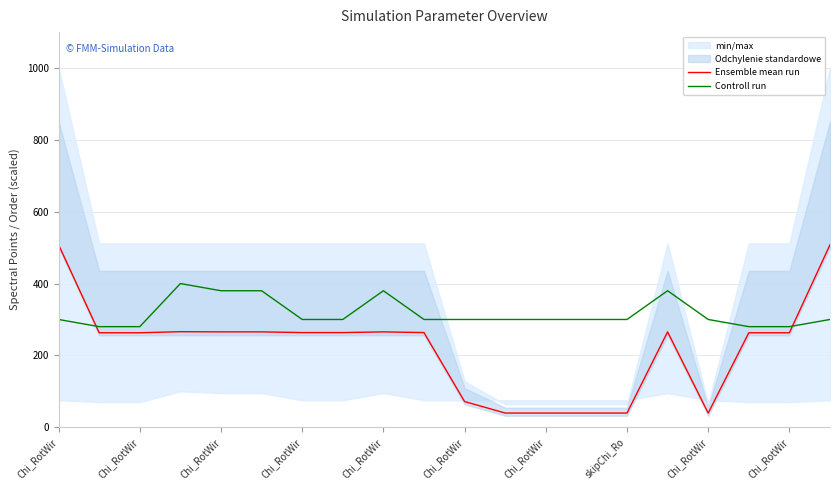

Which series ends up on top after the final intersection of Ensemble mean run and Controll run?

Ensemble mean run